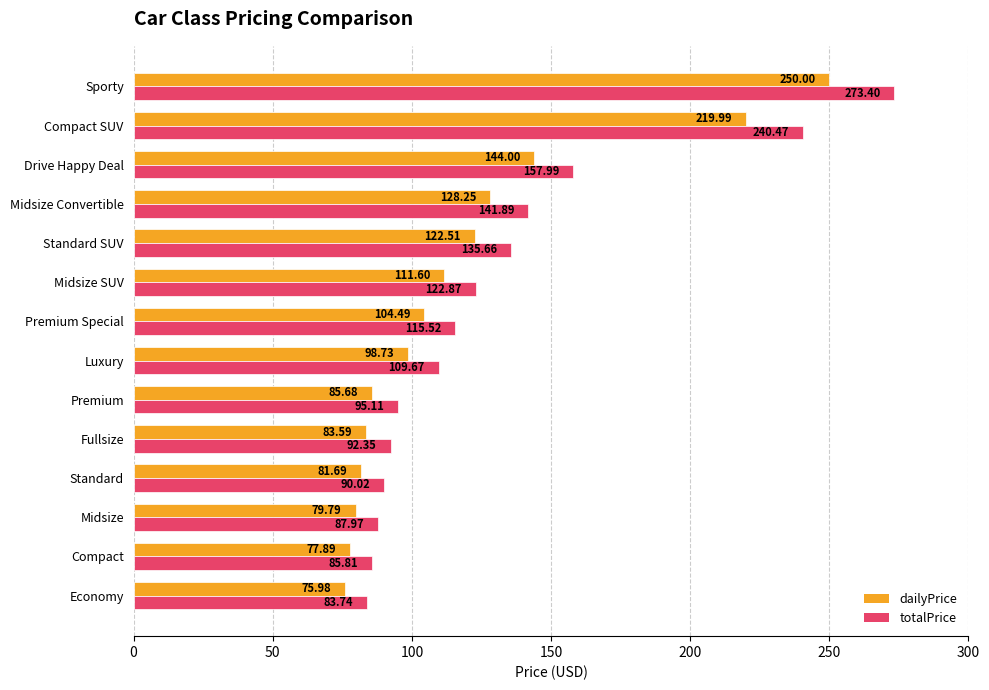

Rank the categories by dailyPrice value from highest to lowest.

Sporty, Compact SUV, Drive Happy Deal, Midsize Convertible, Standard SUV, Midsize SUV, Premium Special, Luxury, Premium, Fullsize, Standard, Midsize, Compact, Economy